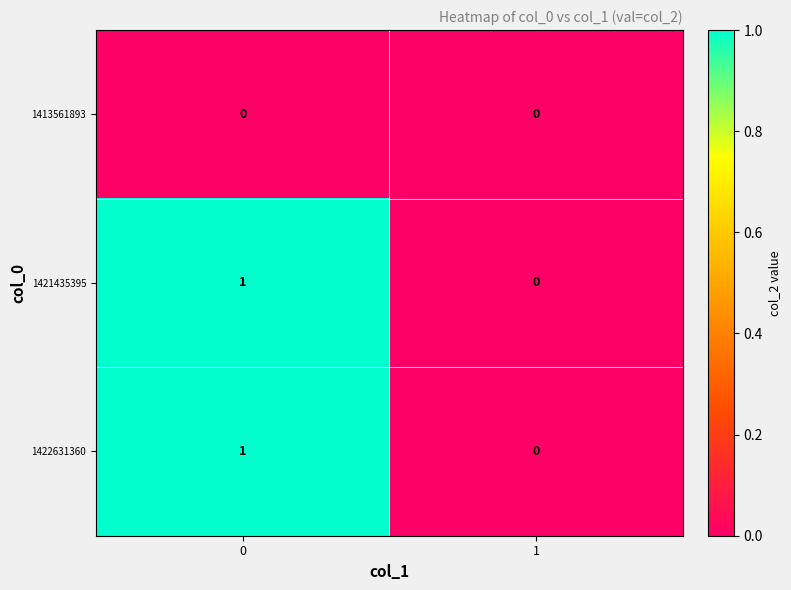

What is the greatest value displayed?

1